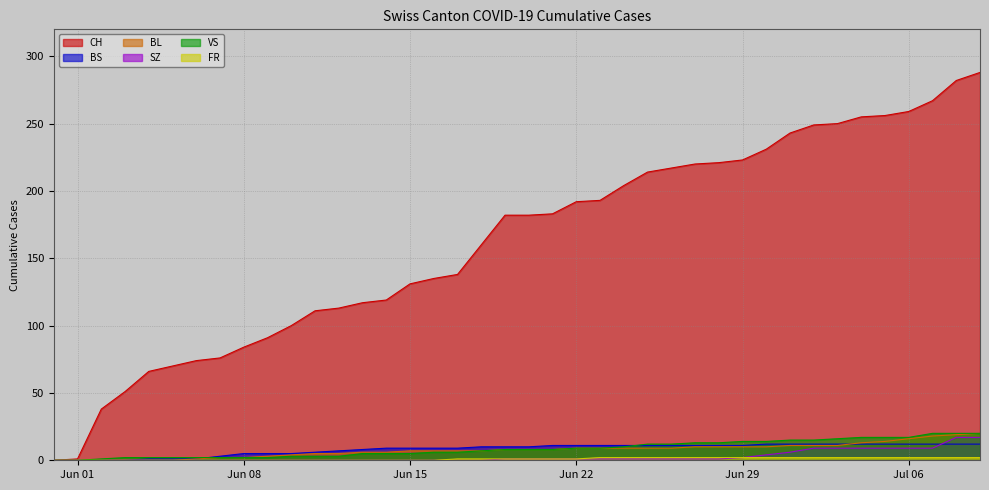

Which series has the largest total across all categories?

CH